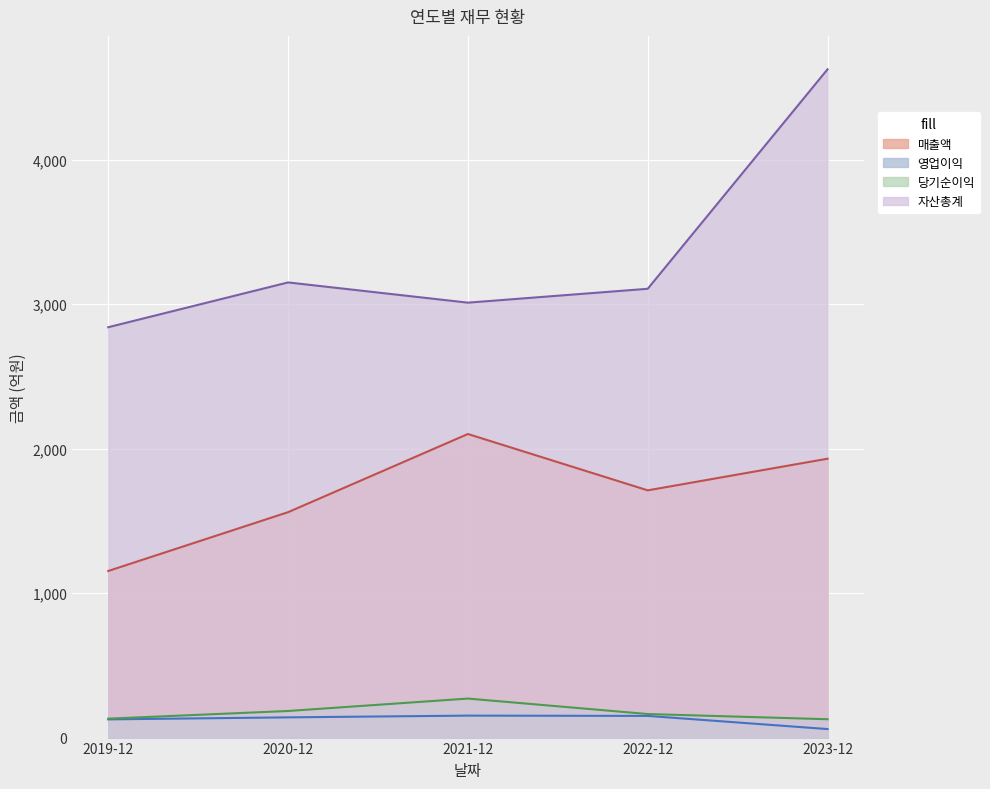

What is the sum of all 당기순이익 values?

875